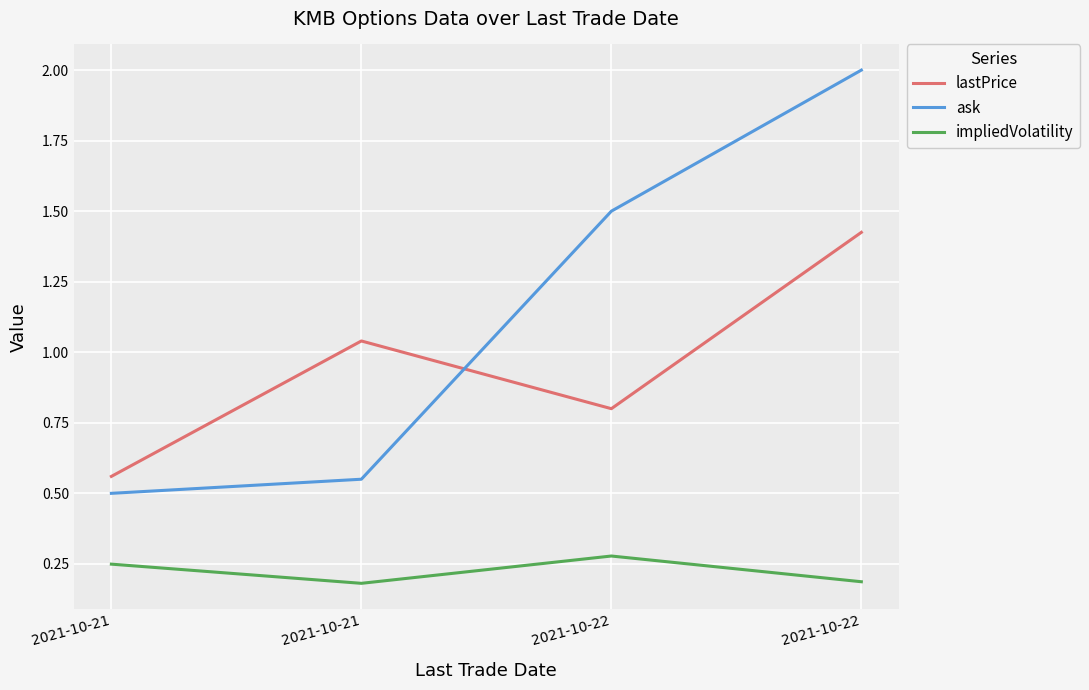

How many lines are shown in the chart?

3